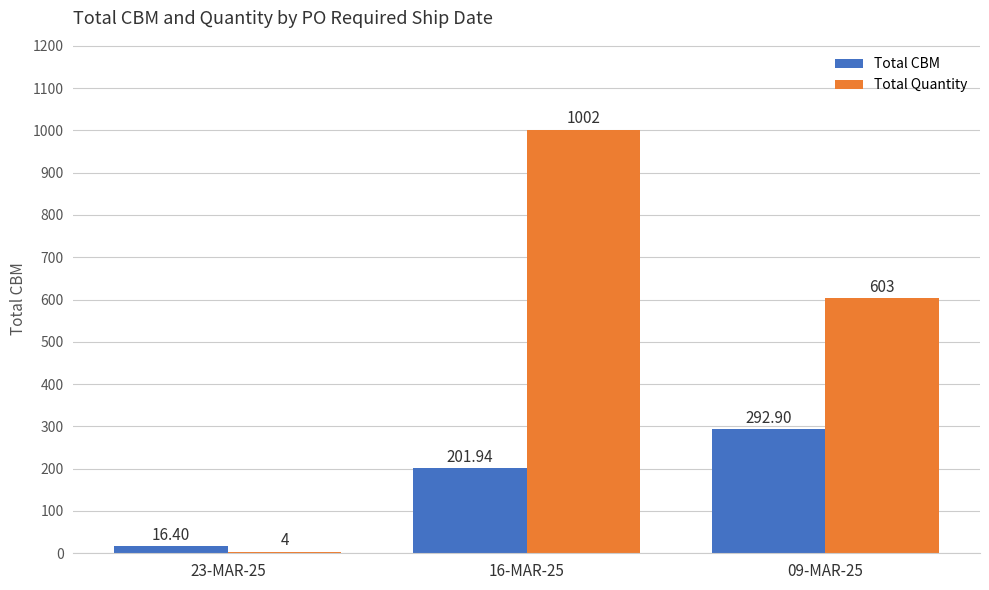

Where is Total CBM nearest to the value 154?

16-MAR-25